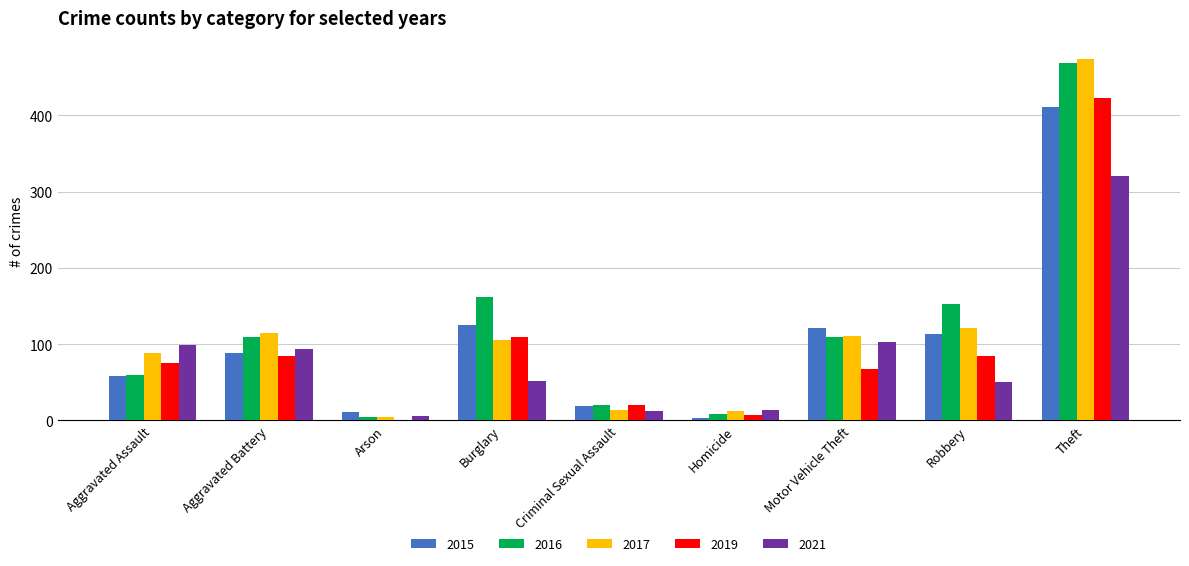

The value of 2021 at Theft is 104. True or false?

False